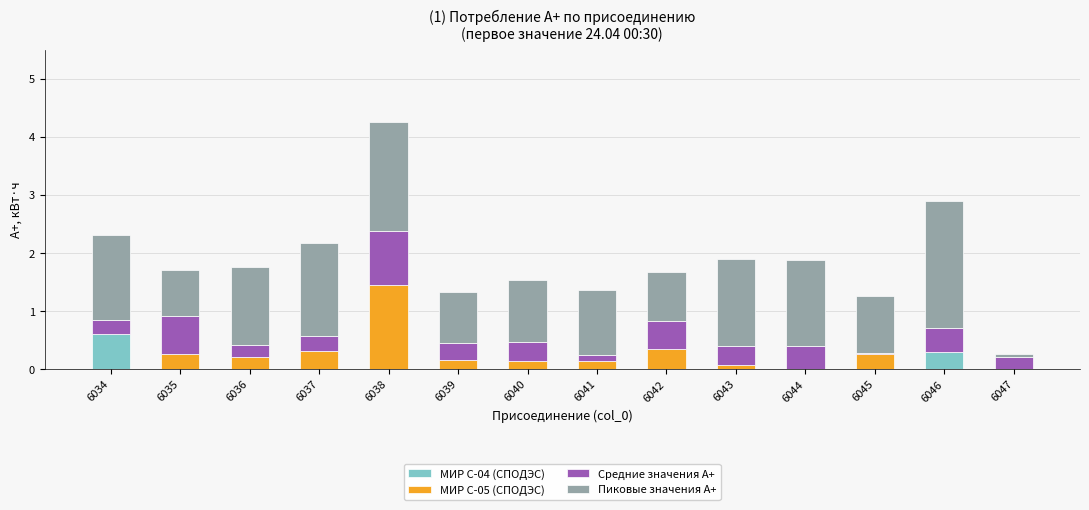

Is it true that МИР С-04 (СПОДЭС) equals -0.4 at 6040?

False